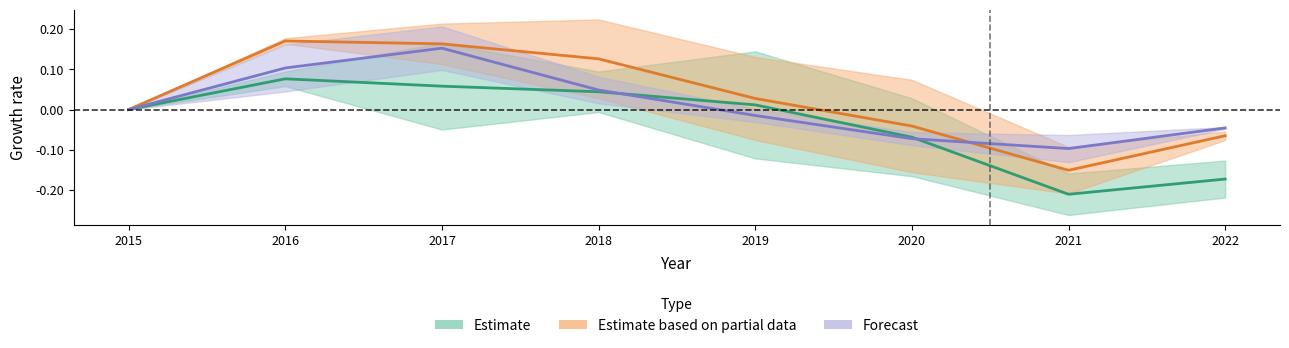

How many values in the Estimate series exceed 0?

4